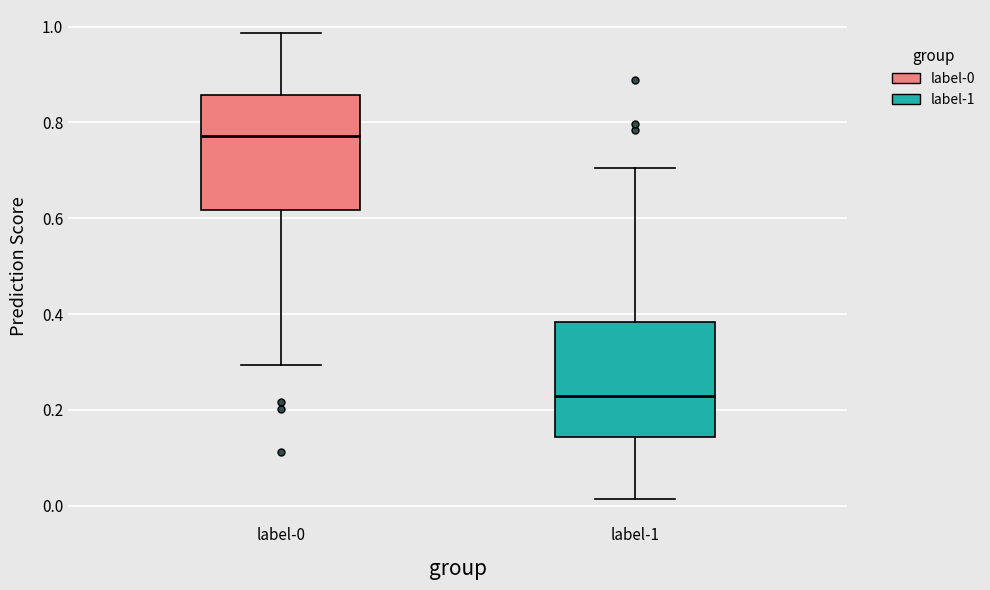

Reading left to right, read every box against the y-axis: the position of its median line, the range the box covers, and the ends of its whiskers. The values are not printed on the chart, so give them approximately, as read against the axis.

label-0: median 0.78, box 0.62 to 0.86, whiskers 0.30 to 0.98
label-1: median 0.22, box 0.14 to 0.38, whiskers 0.02 to 0.70